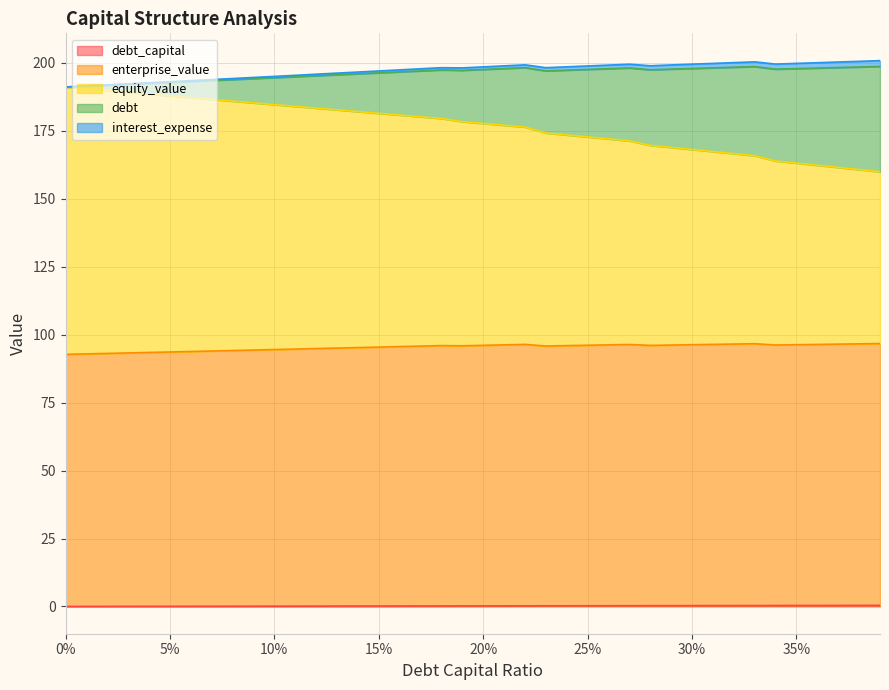

True or false: debt_capital has a value of 0.4 at 0.38.

True